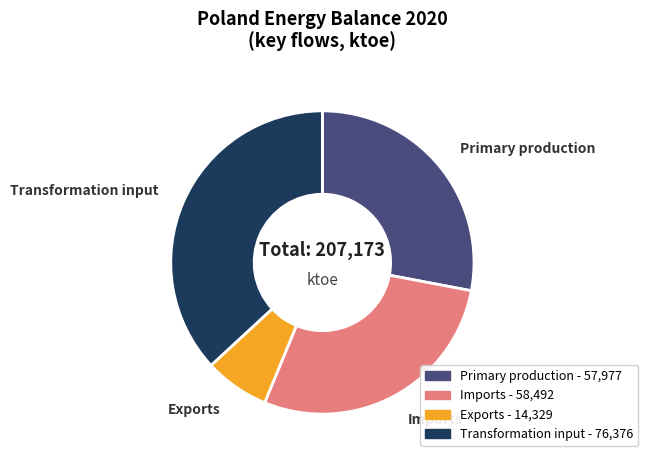

Does any single category account for the majority?

No